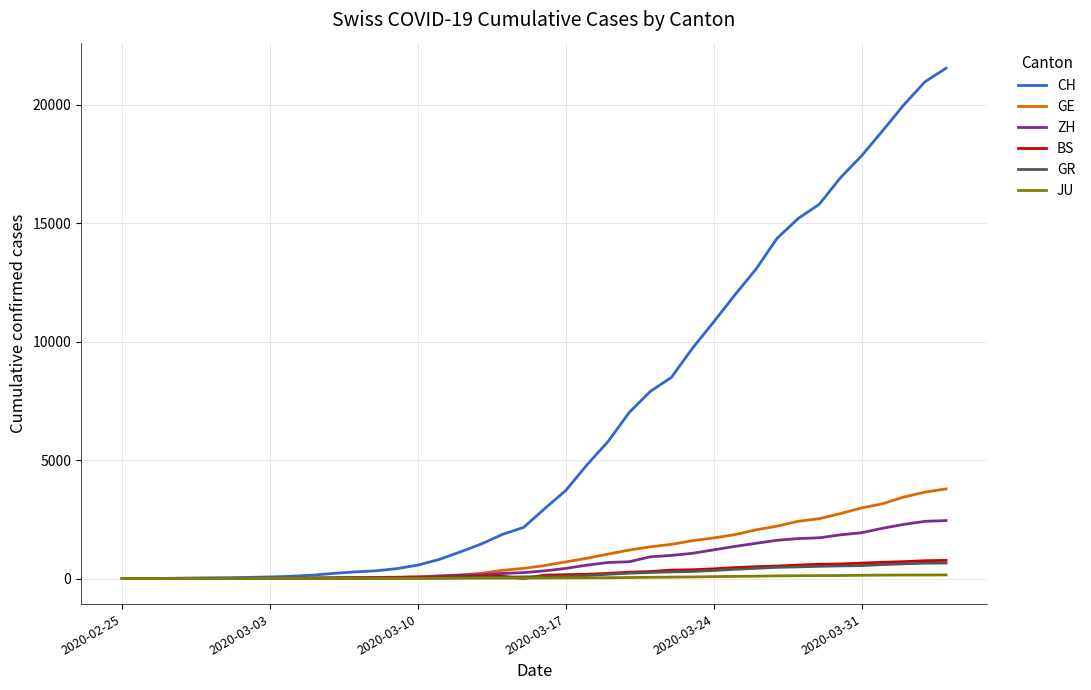

What is the greatest value displayed?

21554